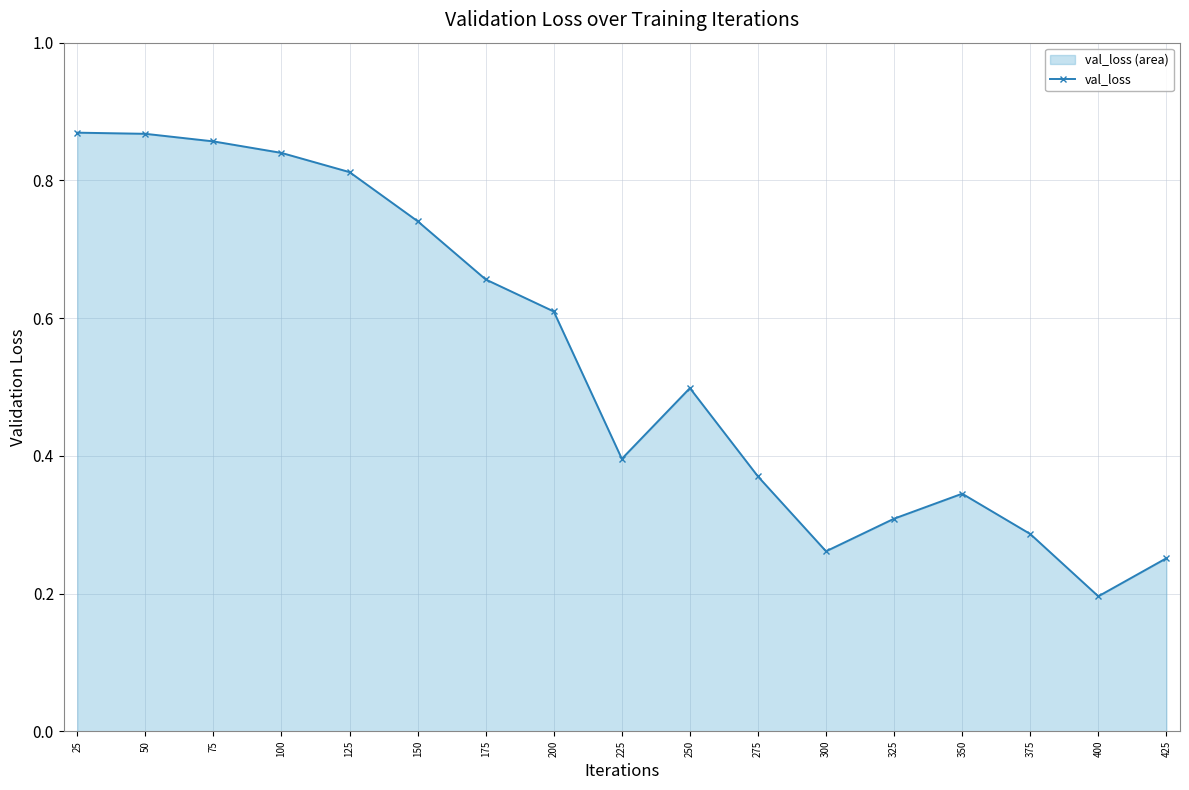

At which category does the chart reach its minimum across all series?

400